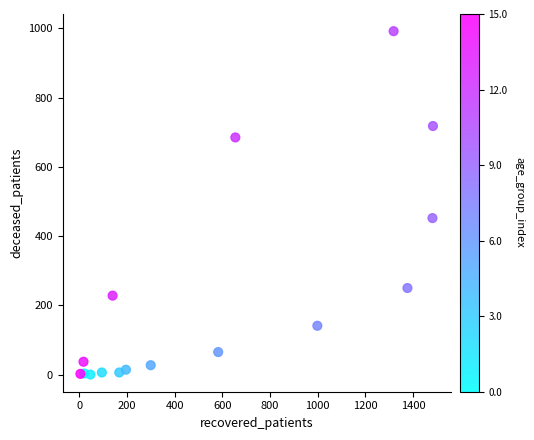

What Y value in the scatter plot is closest to 496?

452